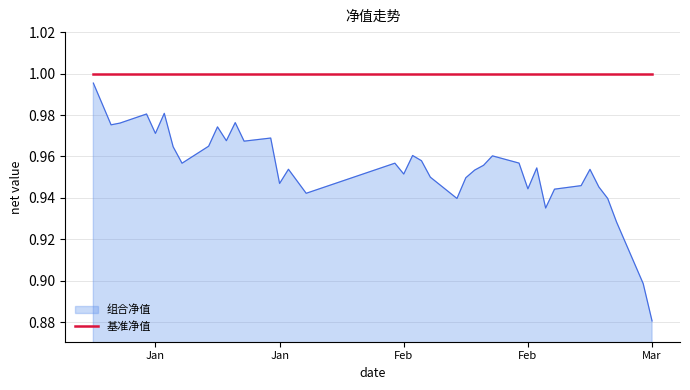

How many interior local peaks does the 组合净值 series have?

11